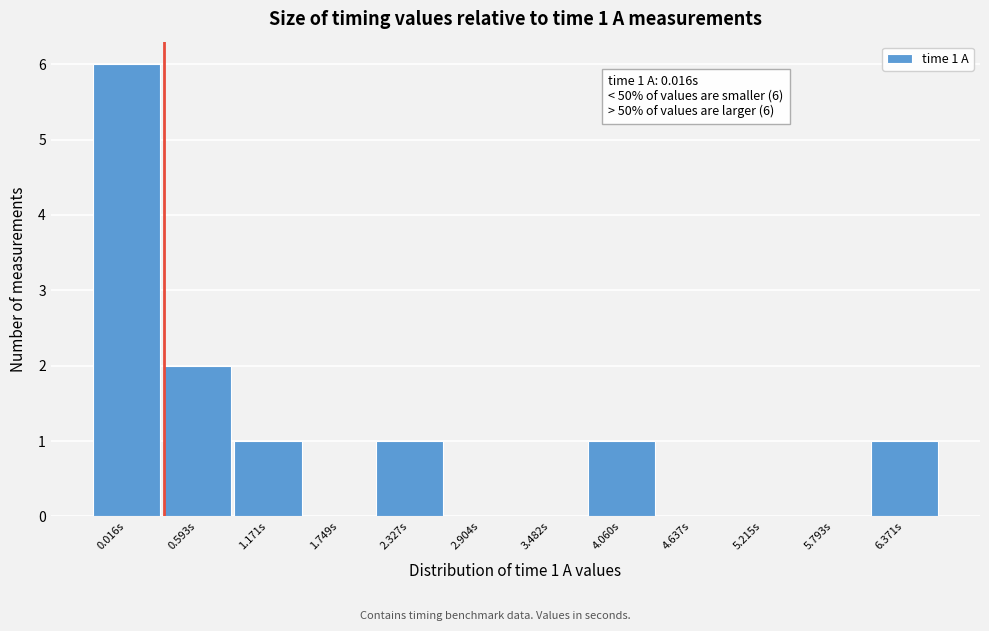

Reading left to right, what are all the values shown in this chart?

0.016s=6	0.593s=2	1.171s=1	1.749s=0	2.327s=1	2.904s=0	3.482s=0	4.060s=1	4.637s=0	5.215s=0	5.793s=0	6.371s=1